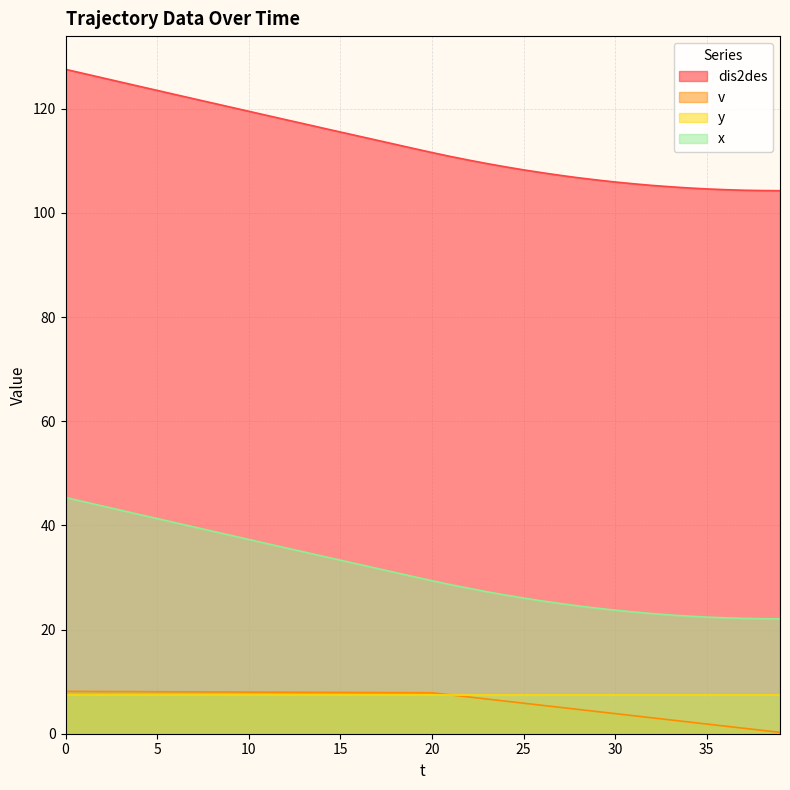

True or false: x and y cross at least once.

False